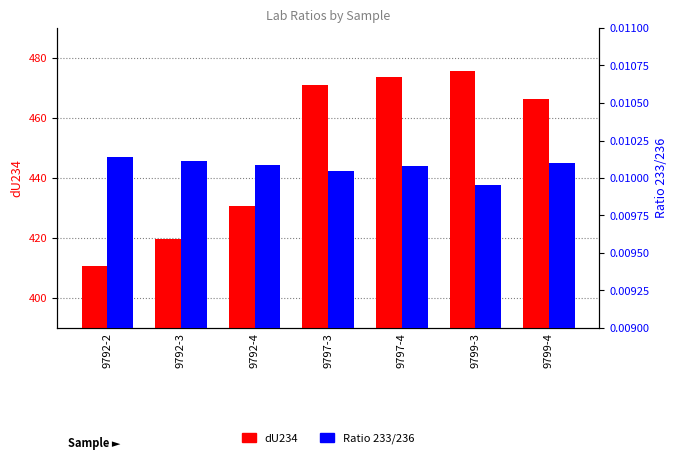

Which category has the highest value in the Ratio 233/236 series?

9792-2